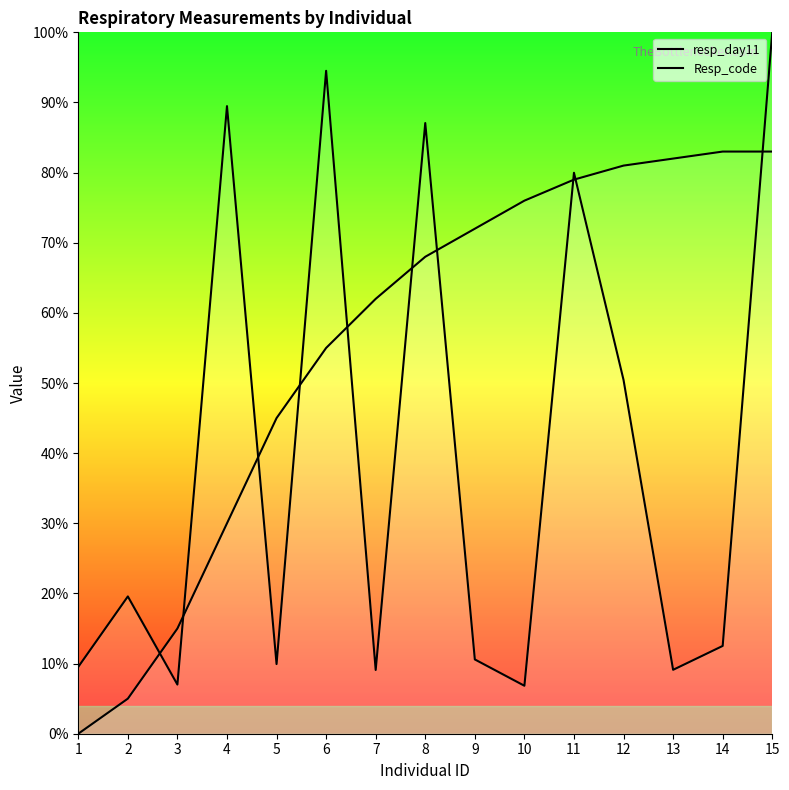

True or false: Resp_code has a value of 68.0 at 8.

True